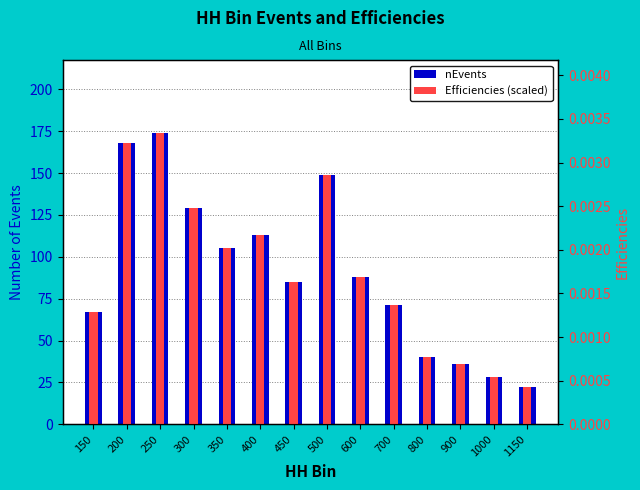

What is the total value across all series at 300?

258.0